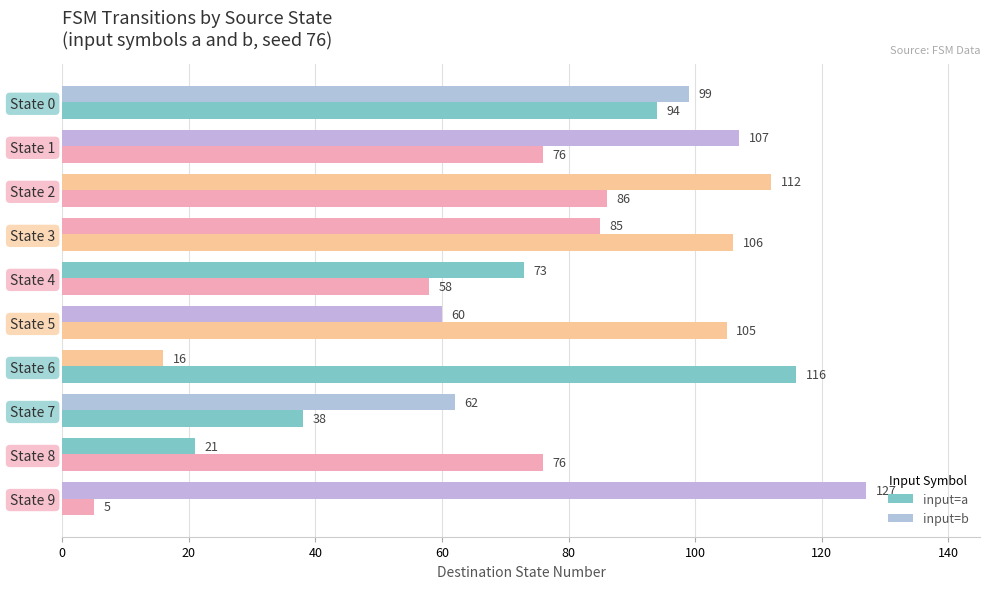

How many series are shown in this chart?

2